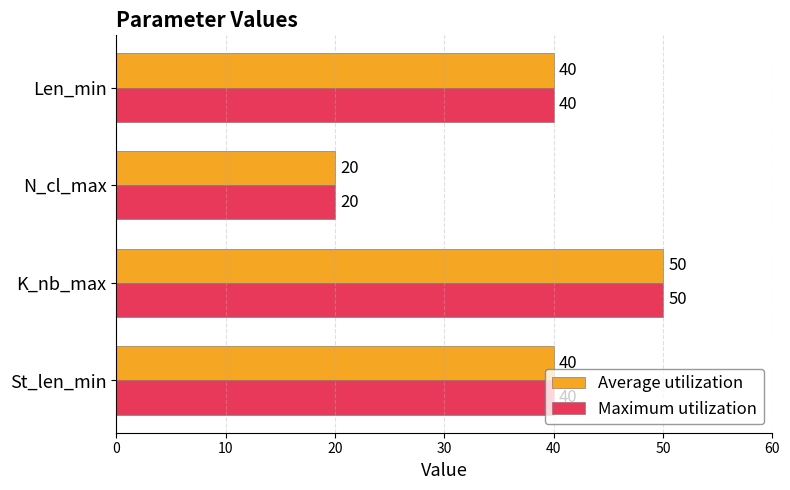

What is the difference between the second highest and minimum values in the Average utilization series?

20